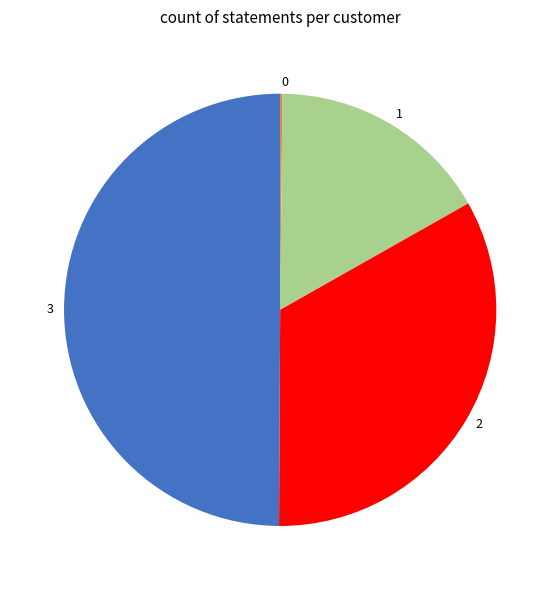

Which slice is the largest?

3